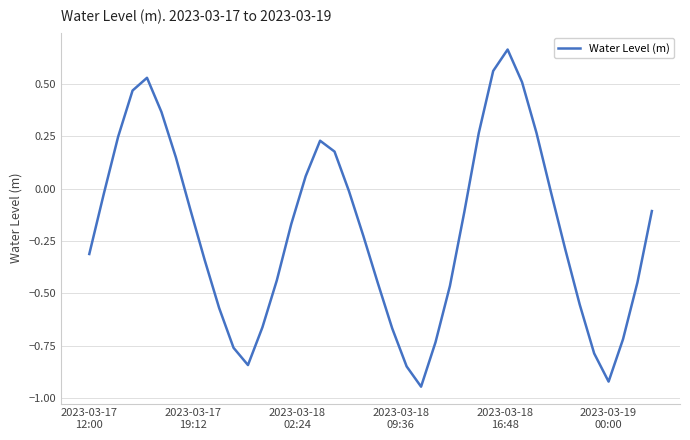

What is the difference between the maximum and minimum values?

1.6